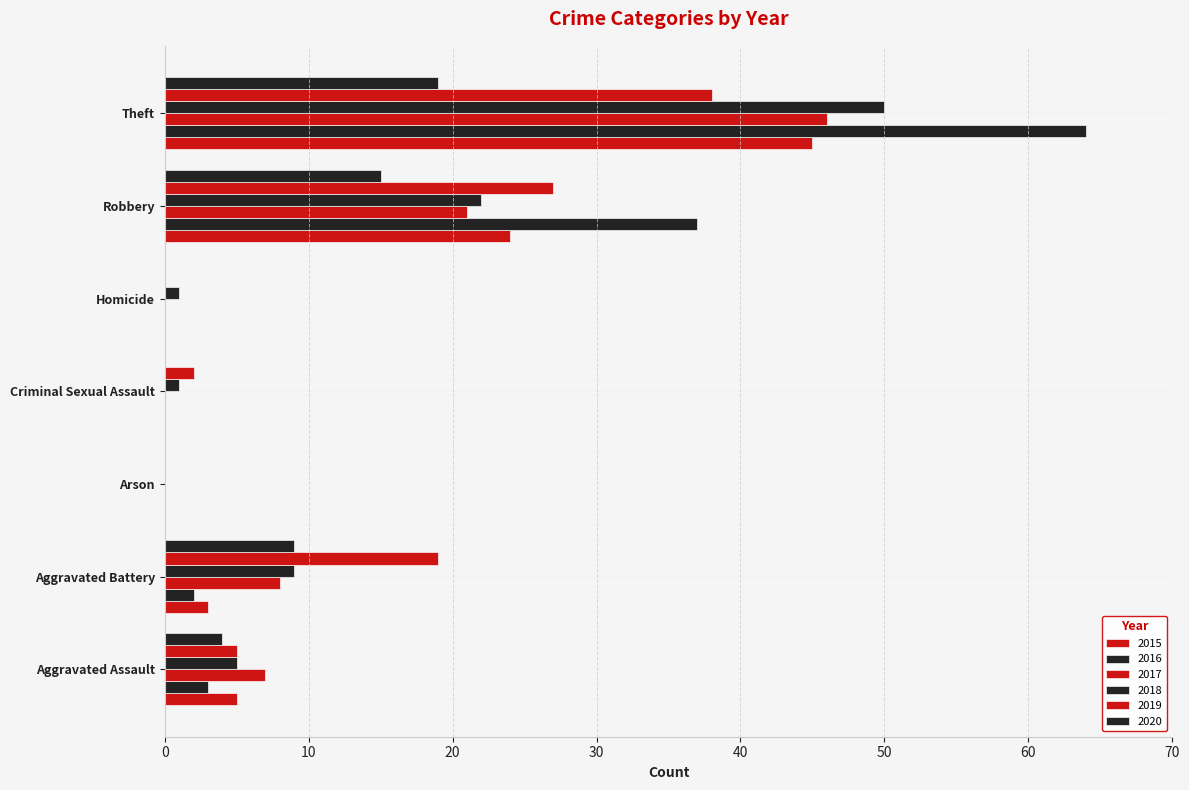

Which series has the largest total across all categories?

2016